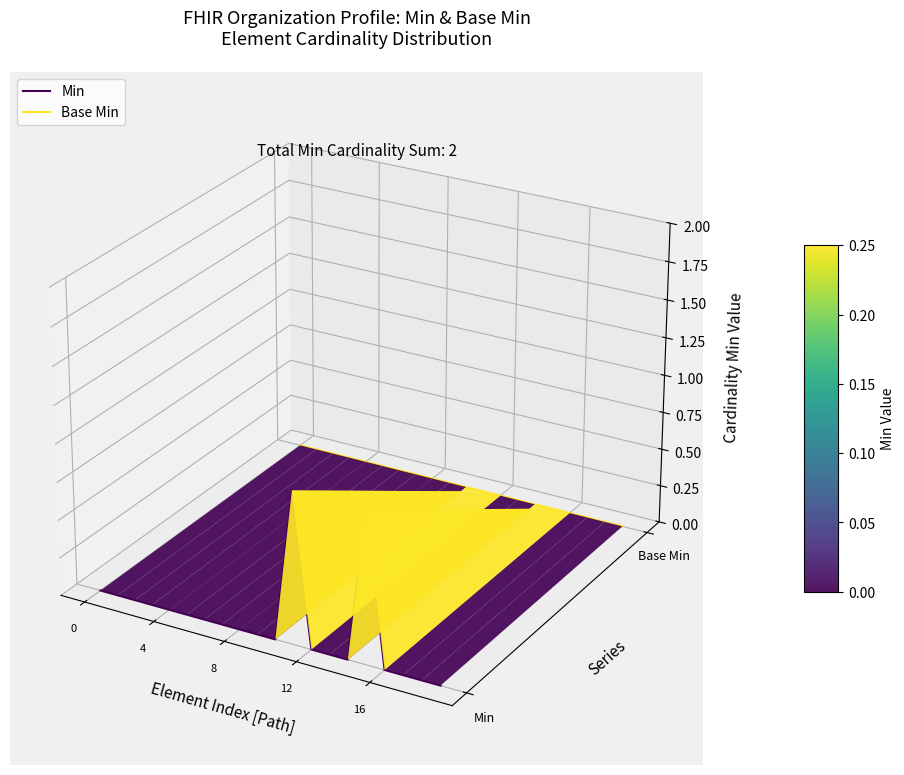

What is the difference between the maximum and second lowest values in the Min series?

0.1